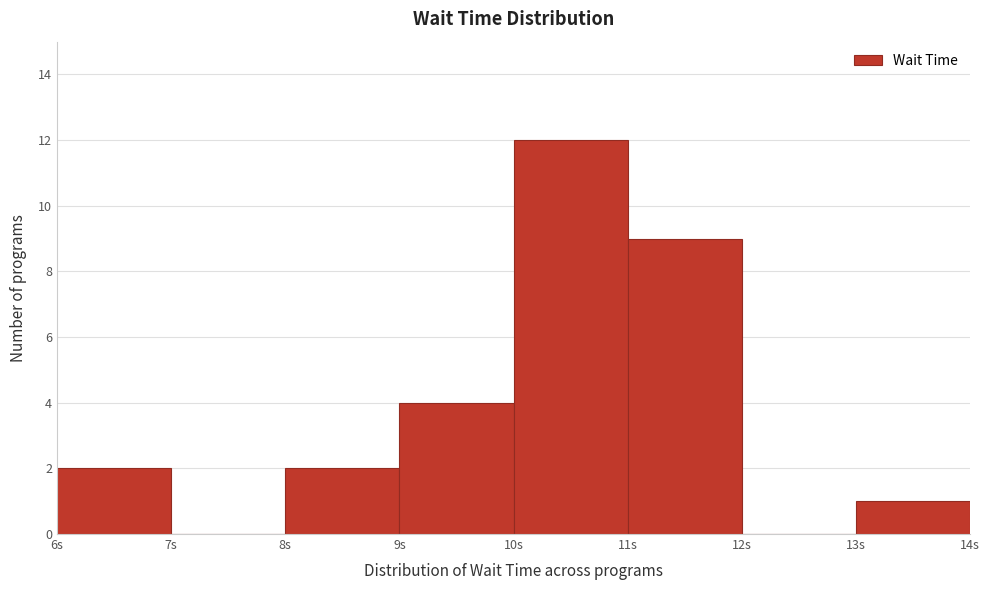

Reading left to right, transcribe this chart: for each bar, give the range it covers on the x-axis and its height. The values are not printed on the chart, so give them approximately, as read against the axis.

6 to 7: 2
7 to 8: 0
8 to 9: 2
9 to 10: 4
10 to 11: 12
11 to 12: 9
12 to 13: 0
13 to 14: 1